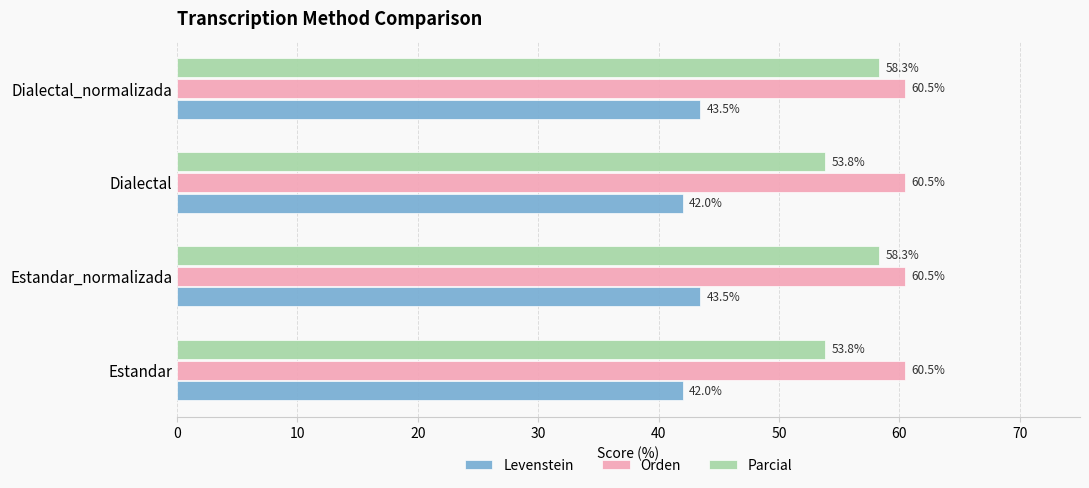

The Levenstein series shows 42.0 at Estandar. True or false?

True